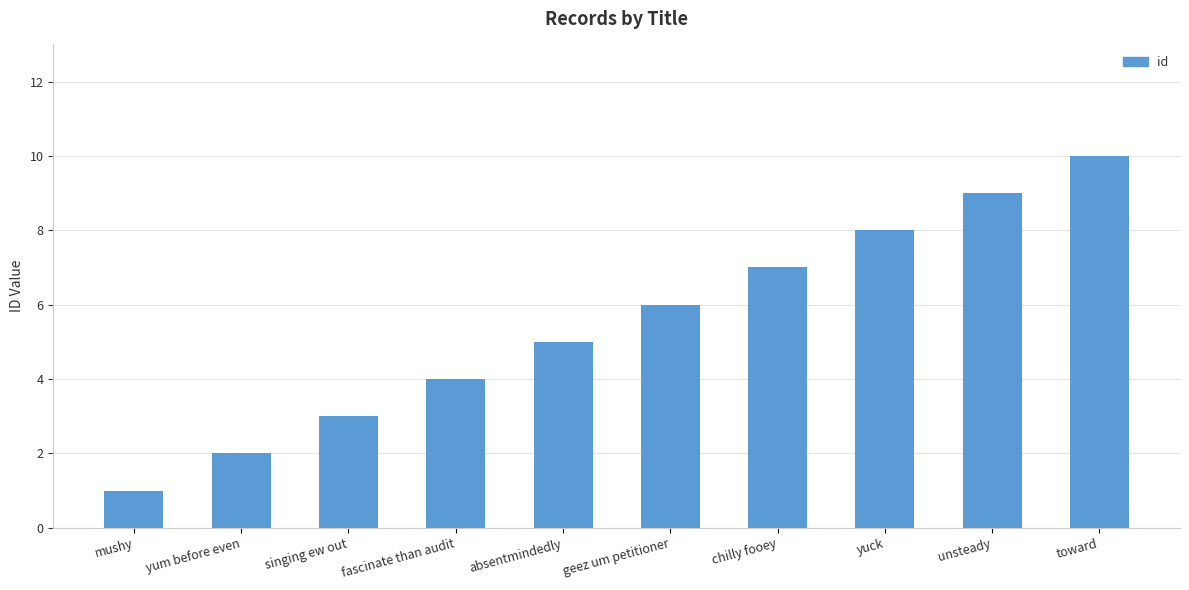

The value at chilly fooey is 7. True or false?

True